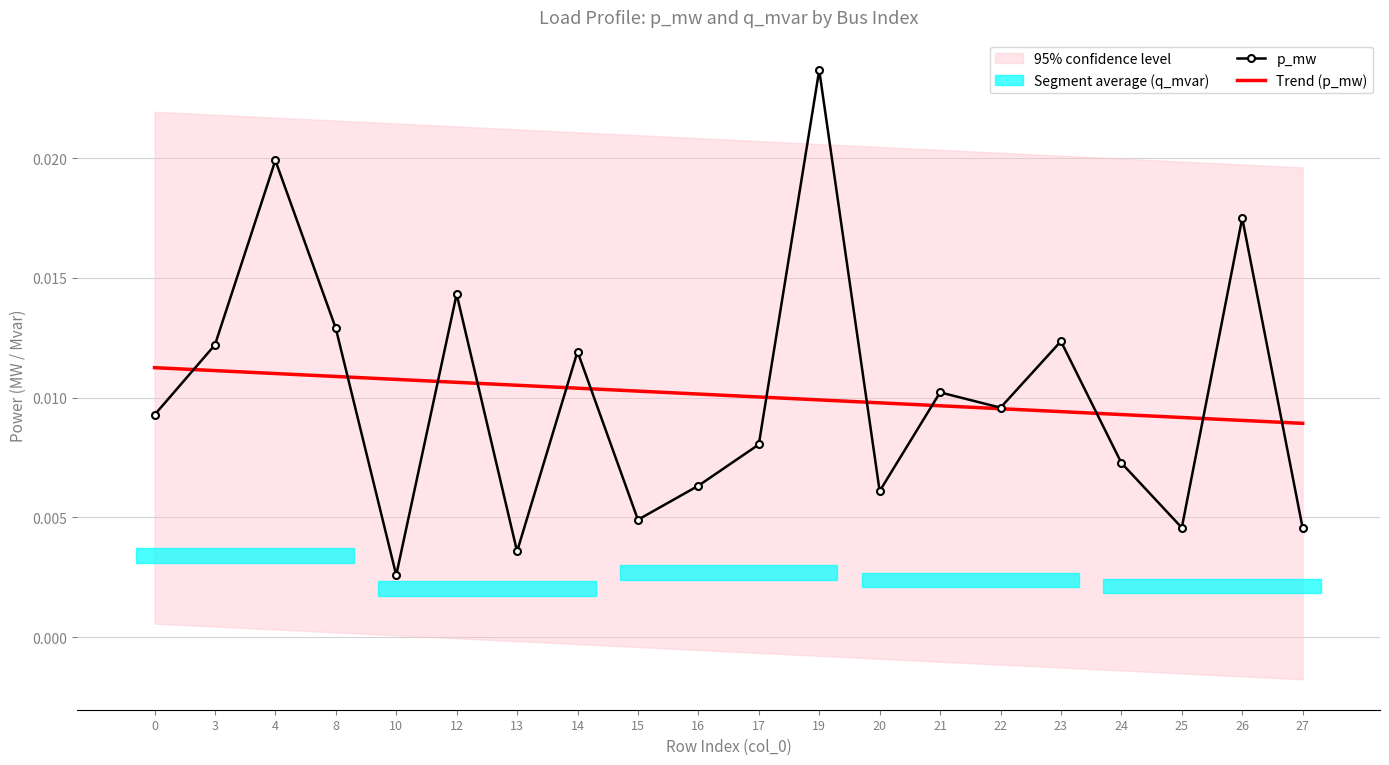

Which series has the largest total across all categories?

Trend (p_mw)